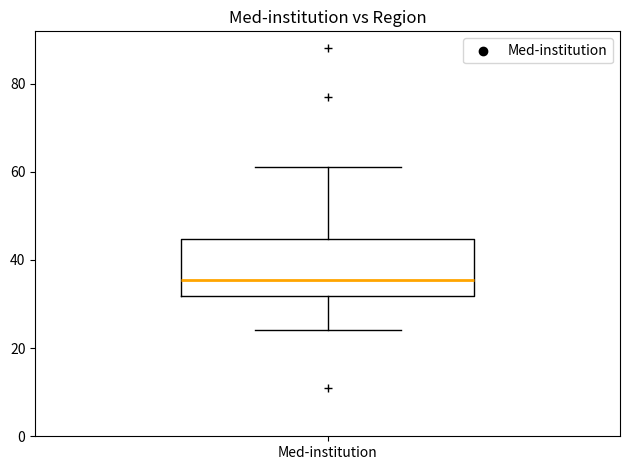

Transcribe this box plot: give where the median line is, the range the box spans, and where the two whiskers end, as read against the y-axis. The values are not printed on the chart, so give them approximately, as read against the axis.

median 36, box 32 to 44, whiskers 24 to 62